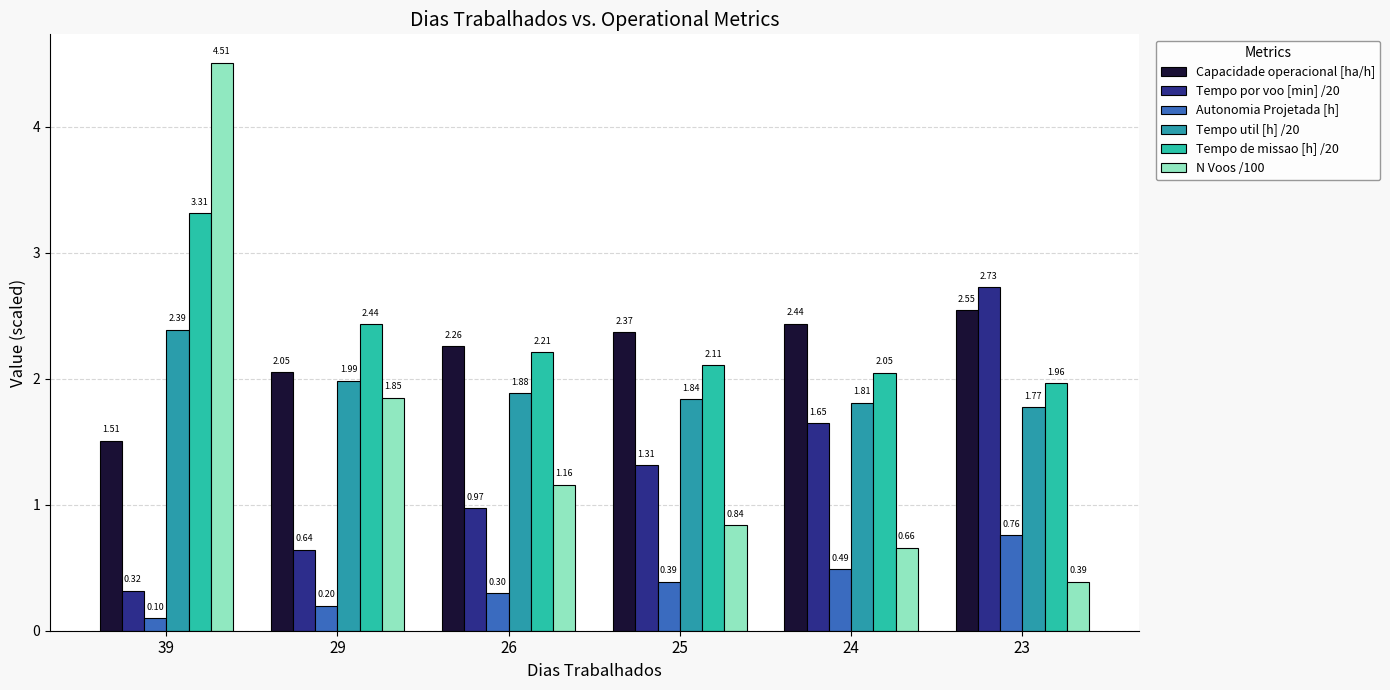

How many bars are there in total?

36